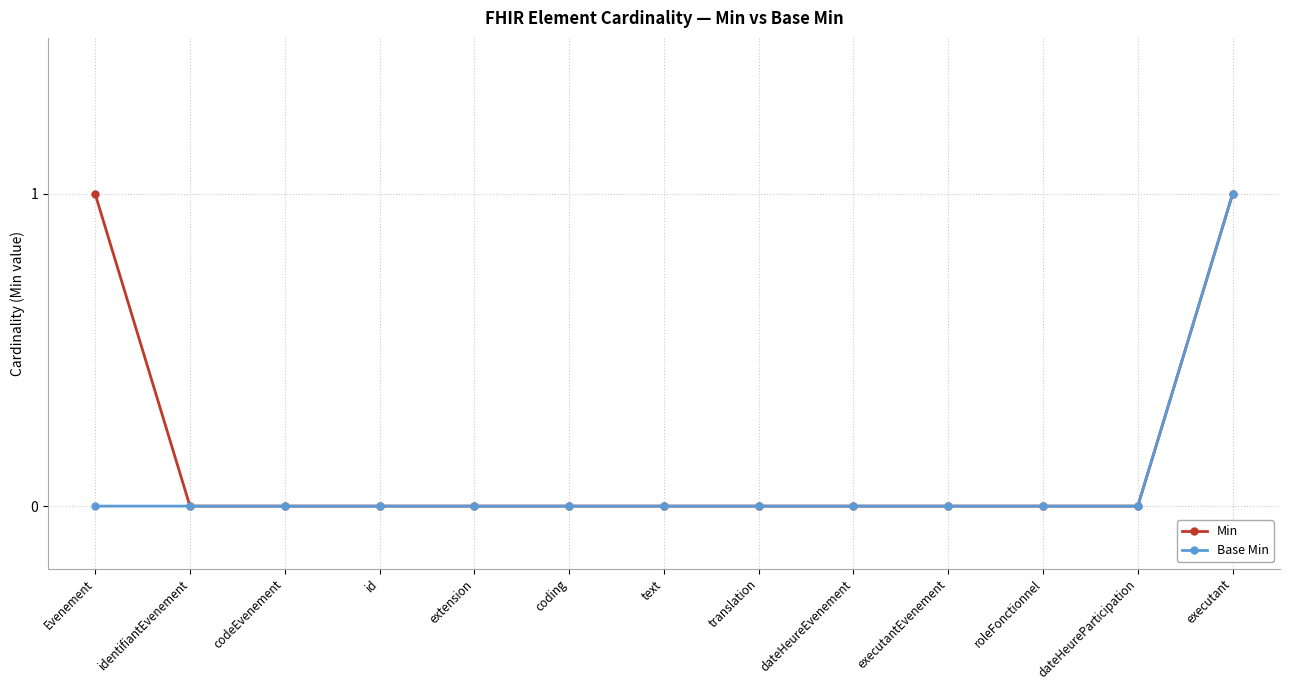

What is the label of the 10th point from the left?

executantEvenement